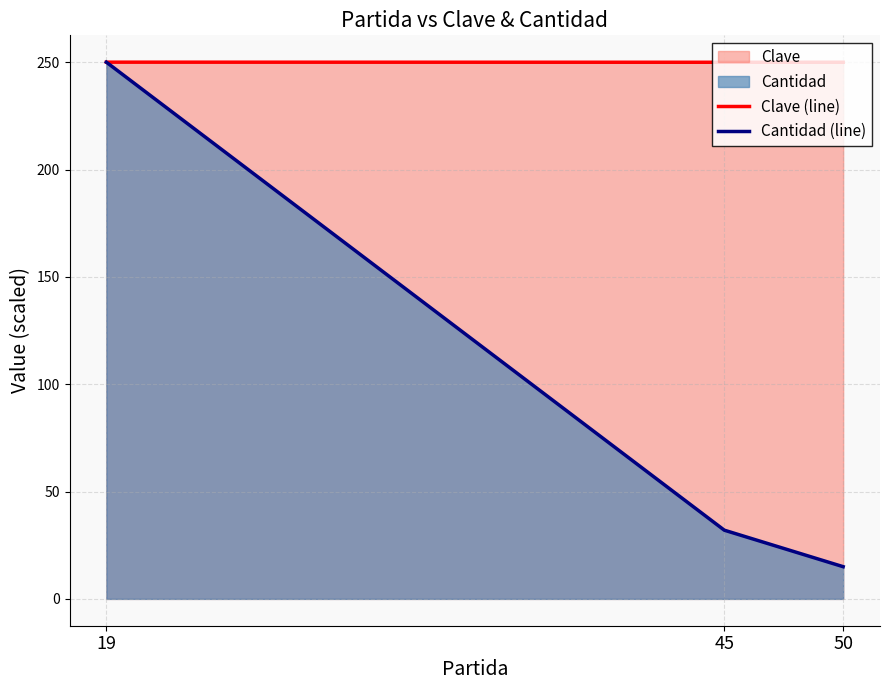

Count the number of data series in this chart.

2